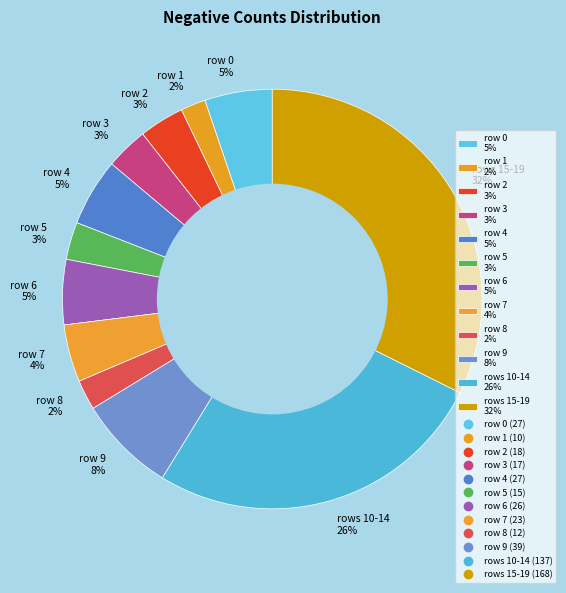

Which slice is the largest?

rows 15-19 32%